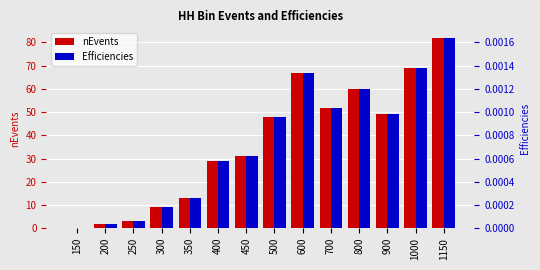

How many positive values does the nEvents series have?

13